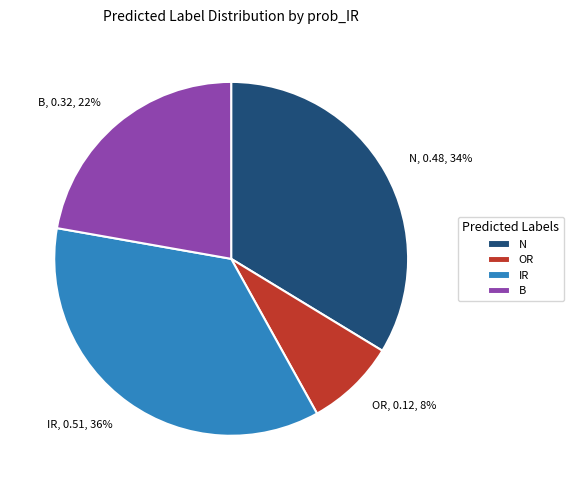

To the nearest percent, what percentage of the pie is N?

34%